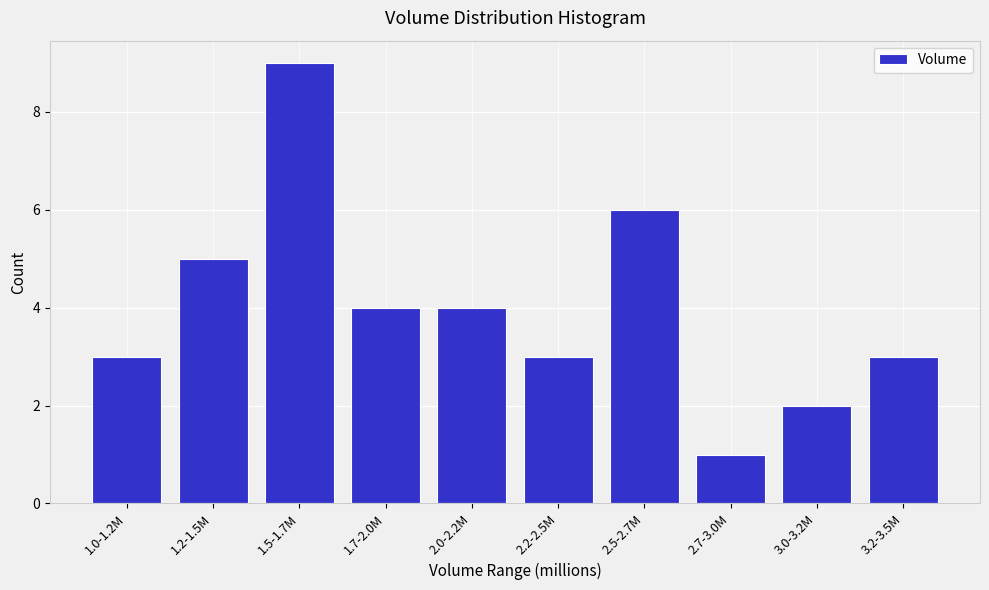

Reading left to right, list all the values displayed in this chart.

1.0-1.2M=3	1.2-1.5M=5	1.5-1.7M=9	1.7-2.0M=4	2.0-2.2M=4	2.2-2.5M=3	2.5-2.7M=6	2.7-3.0M=1	3.0-3.2M=2	3.2-3.5M=3